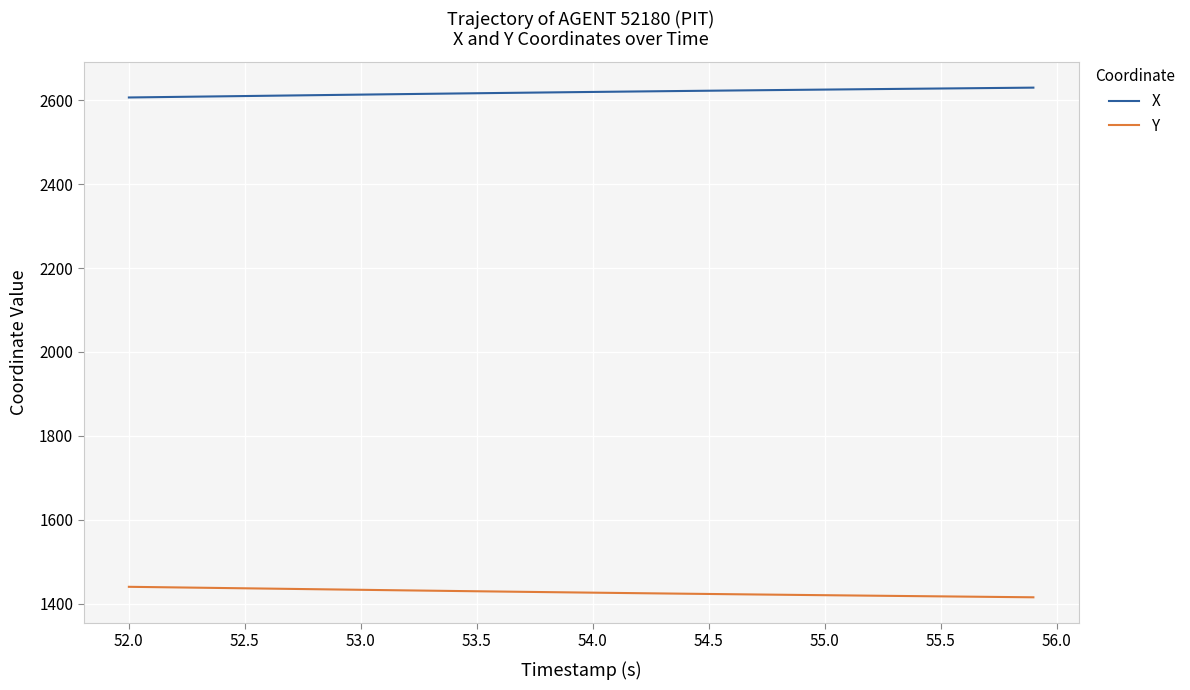

True or false: X and Y cross at least once.

False